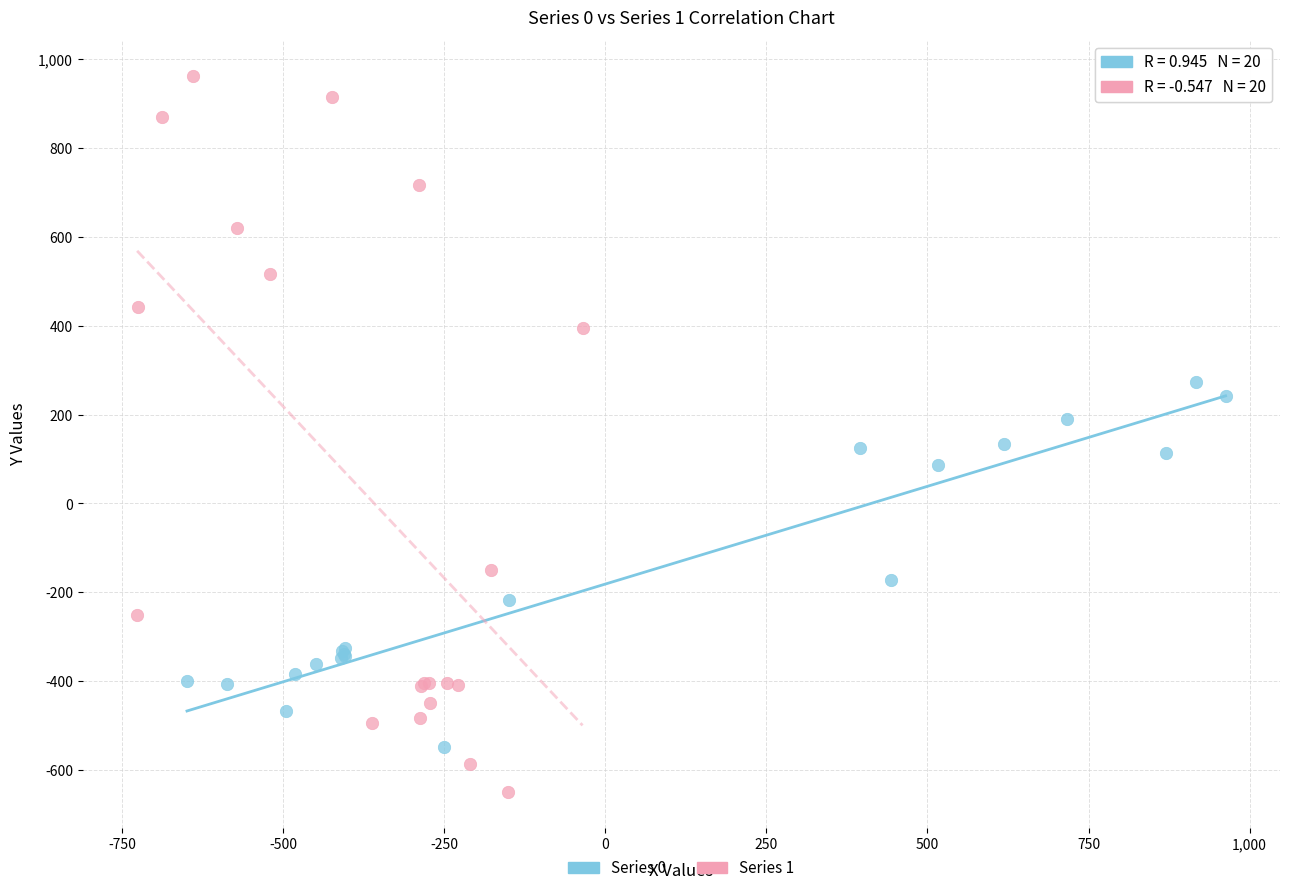

Which series contains the highest Y value?

Series 1